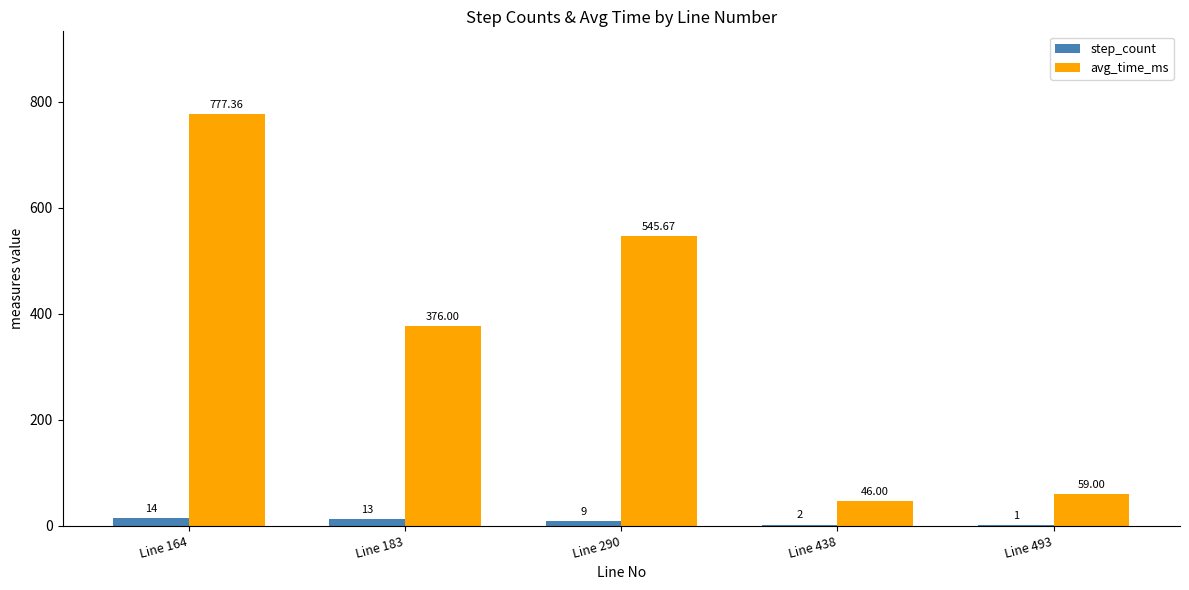

Which series changed the most between Line 290 and Line 493?

avg_time_ms